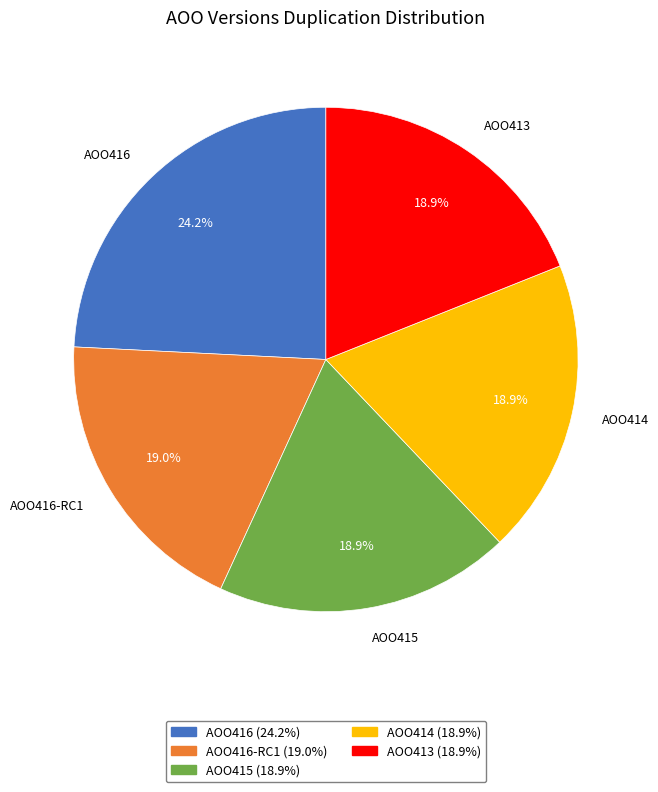

Does AOO416 represent more than half of the total?

No